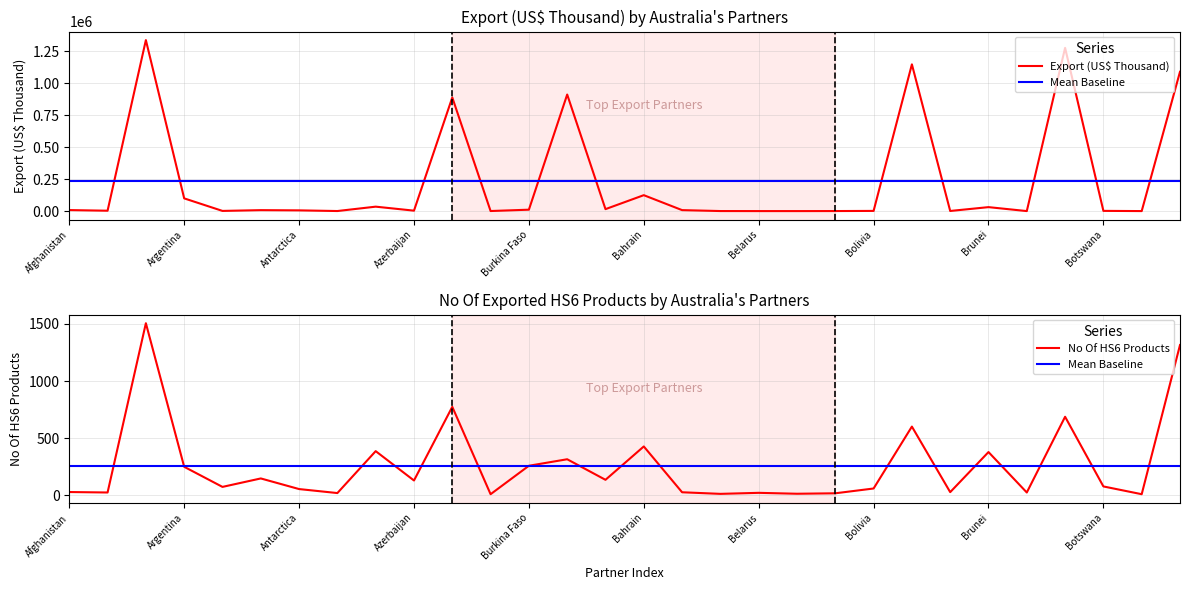

True or false: Export (US$ Thousand) and No Of HS6 Products intersect in this chart.

False